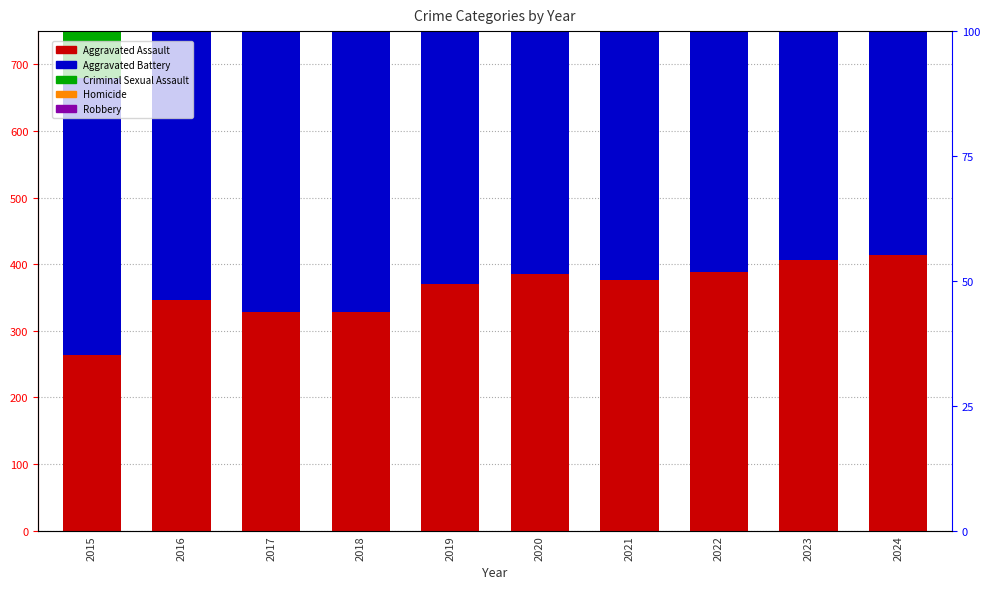

What is the value of the Robbery bar at the 2nd from the left?

683